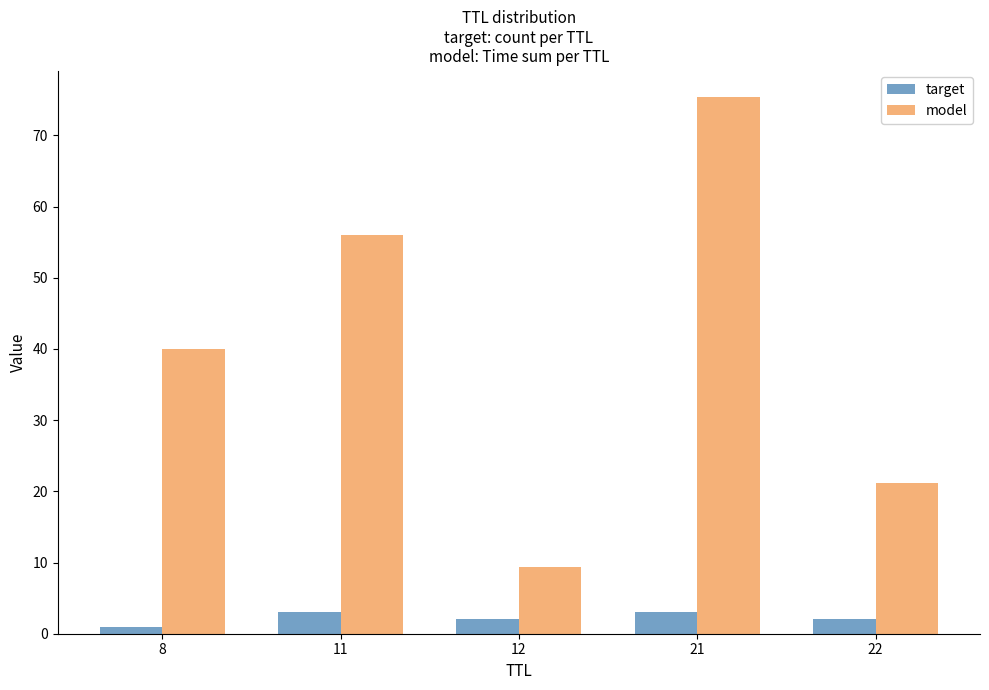

What are all the series names shown in the legend?

target, model